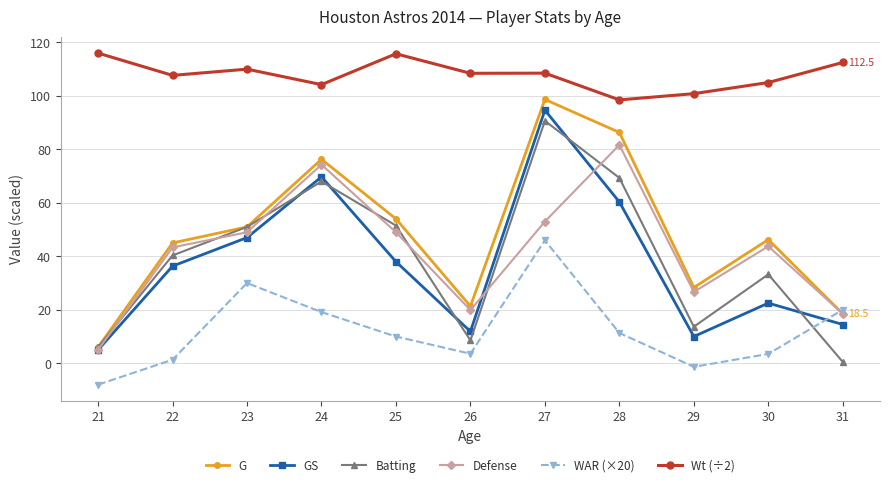

What is the sum of the Batting values at 25 and 22?

91.8